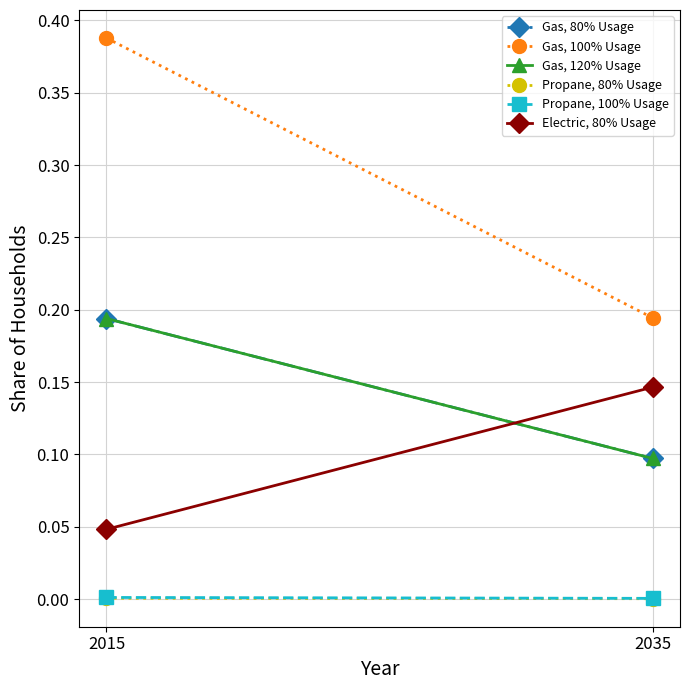

How many series are shown in this chart?

6